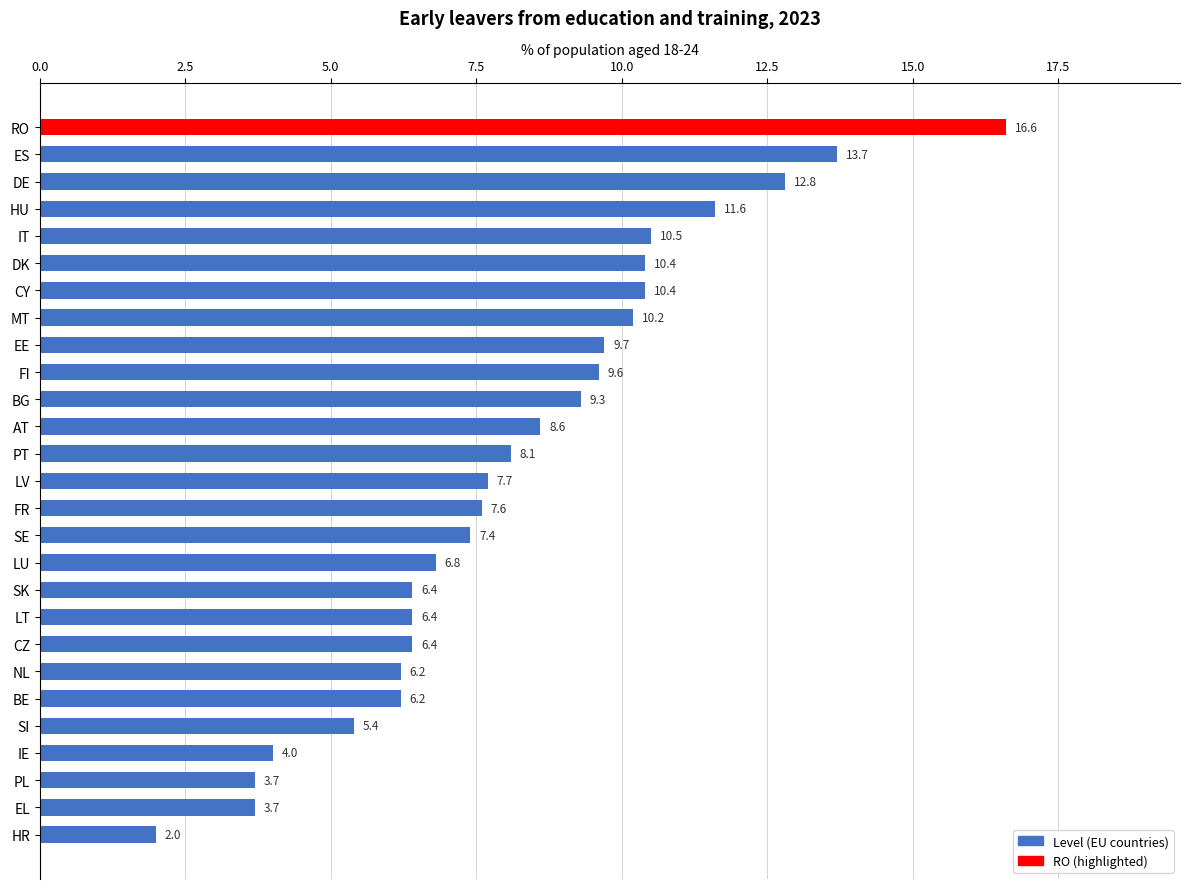

Reading bottom to top, extract all data points from this chart.

HR=2.0	EL=3.7	PL=3.7	IE=4.0	SI=5.4	BE=6.2	NL=6.2	CZ=6.4	LT=6.4	SK=6.4	LU=6.8	SE=7.4	FR=7.6	LV=7.7	PT=8.1	AT=8.6	BG=9.3	FI=9.6	EE=9.7	MT=10.2	CY=10.4	DK=10.4	IT=10.5	HU=11.6	DE=12.8	ES=13.7	RO=16.6